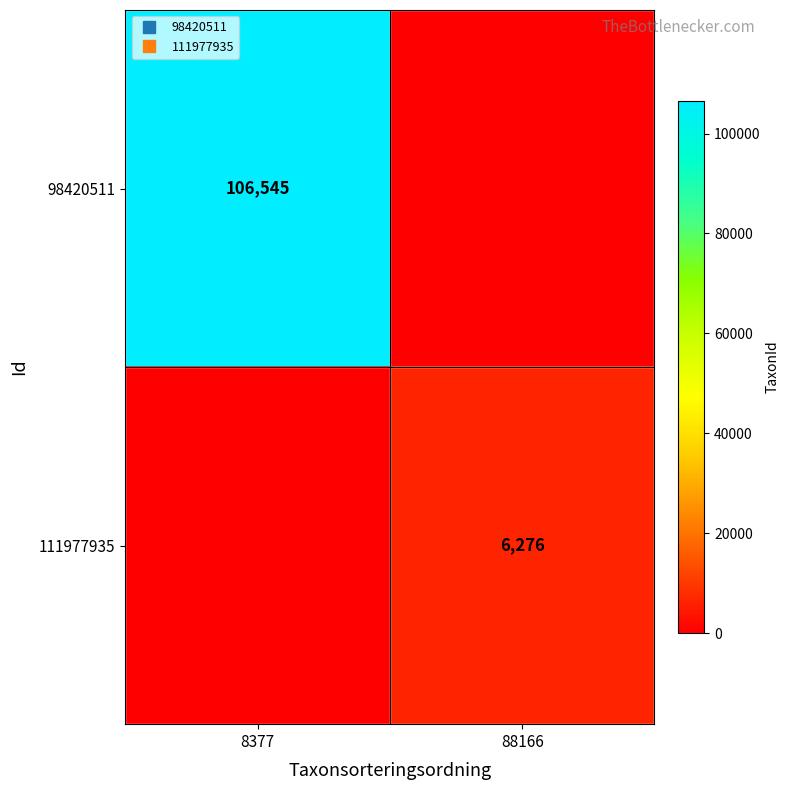

What is the sum of the 111977935 values at 88166 and 8377?

6276